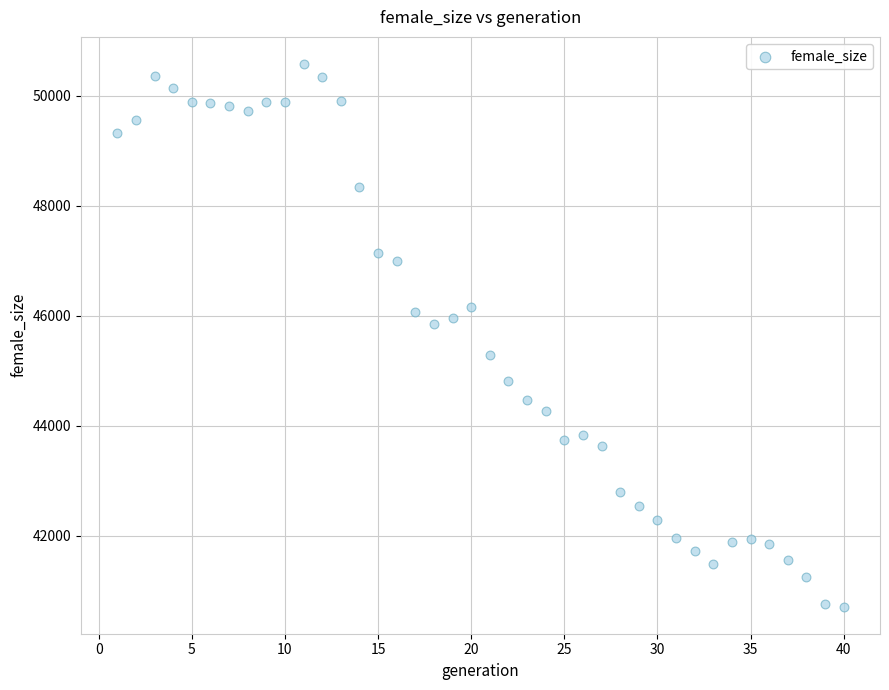

What is the range of Y values (max minus min)?

9859